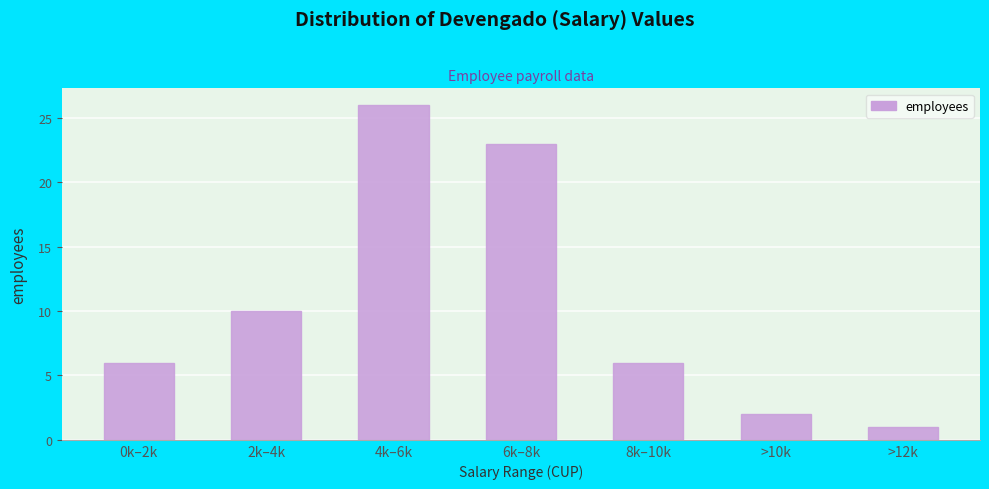

Reading left to right, extract all data points from this chart.

6	10	26	23	6	2	1